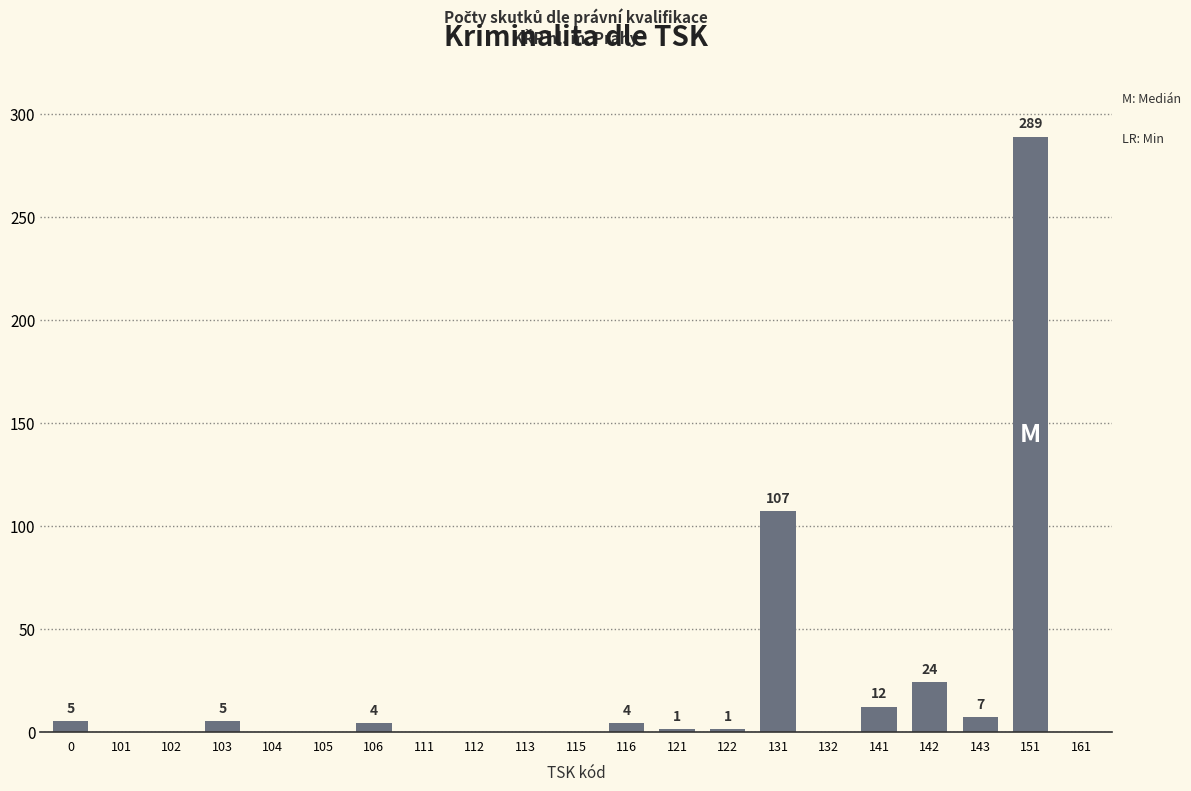

True or false: the data shows 107 at 131.

True